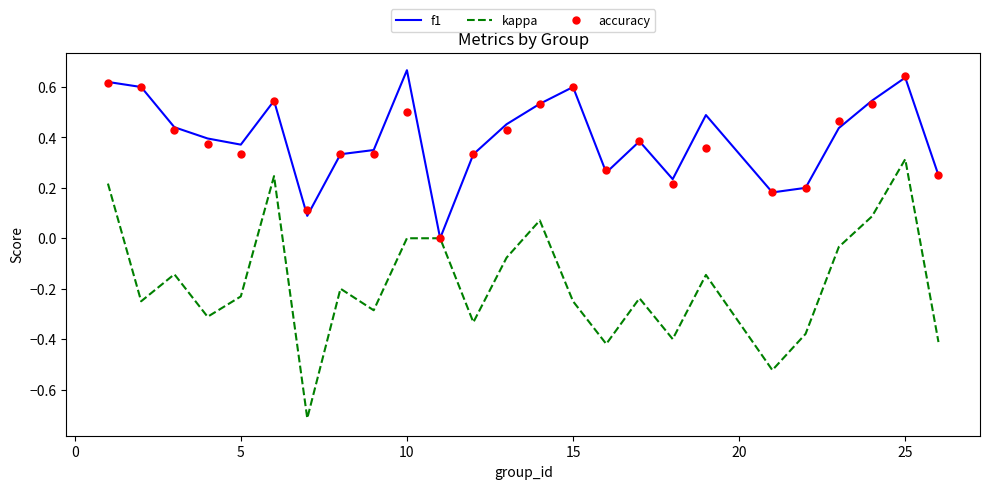

Which series has the largest range (max minus min)?

kappa